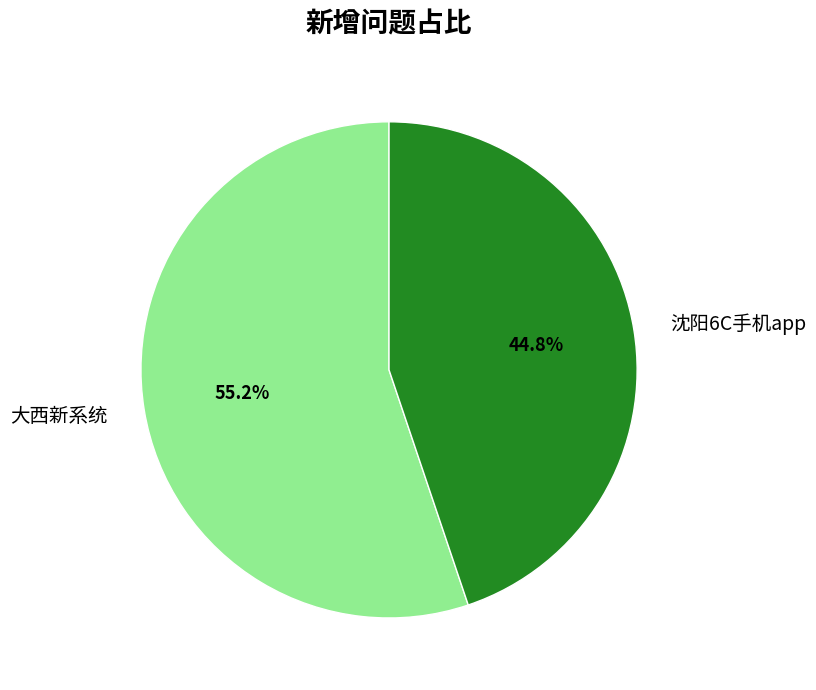

Is the sum of 大西新系统 and 沈阳6C手机app greater than half?

Yes